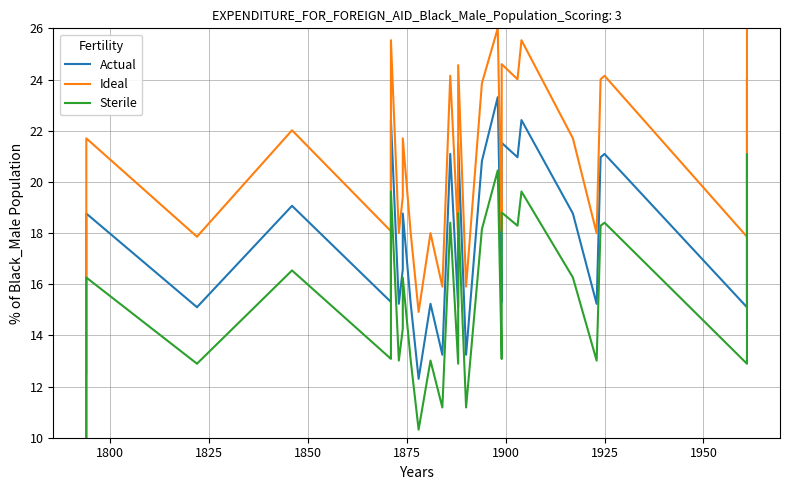

At how many categories does at least one series exceed 19?

19